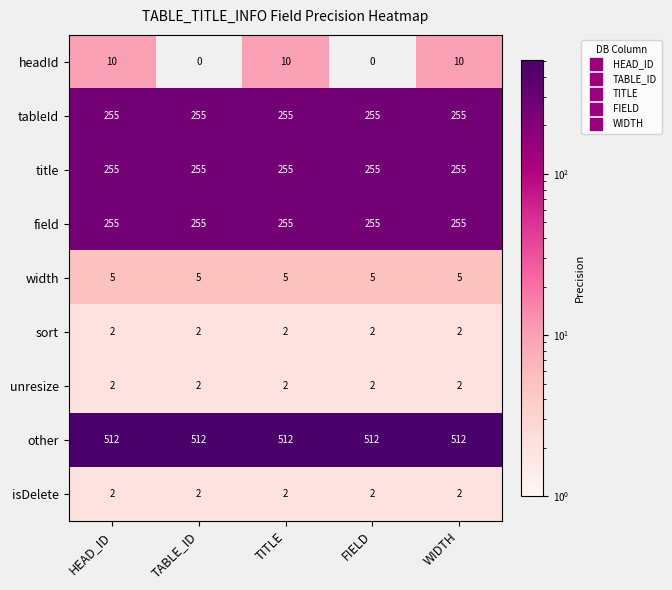

At how many categories does at least one series exceed 400?

5